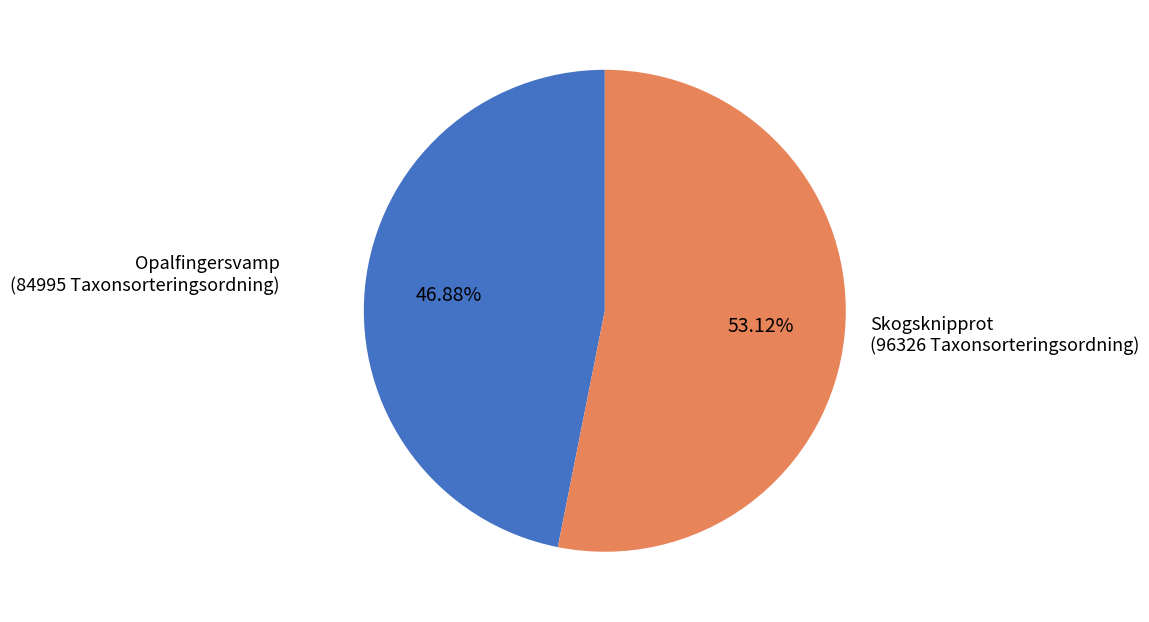

Count the number of slices in the pie.

2